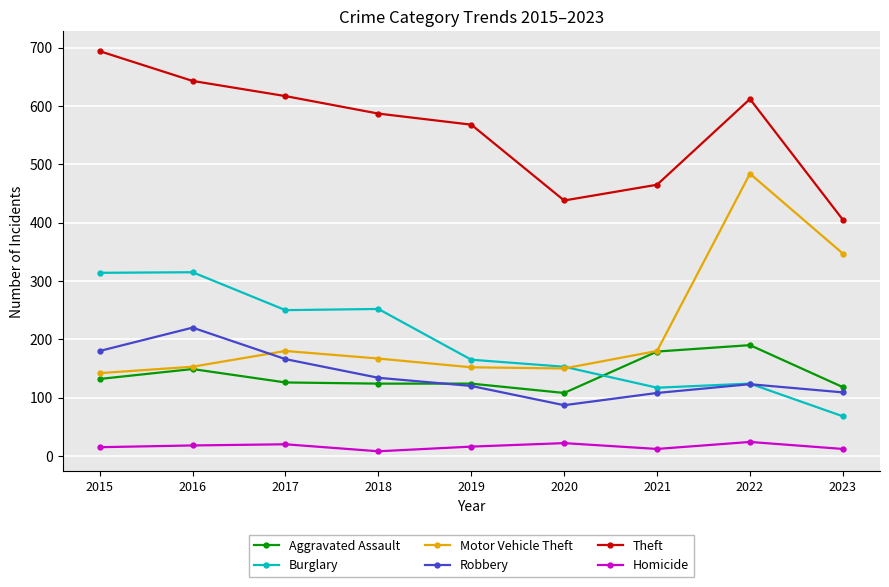

How many series are shown in this chart?

6